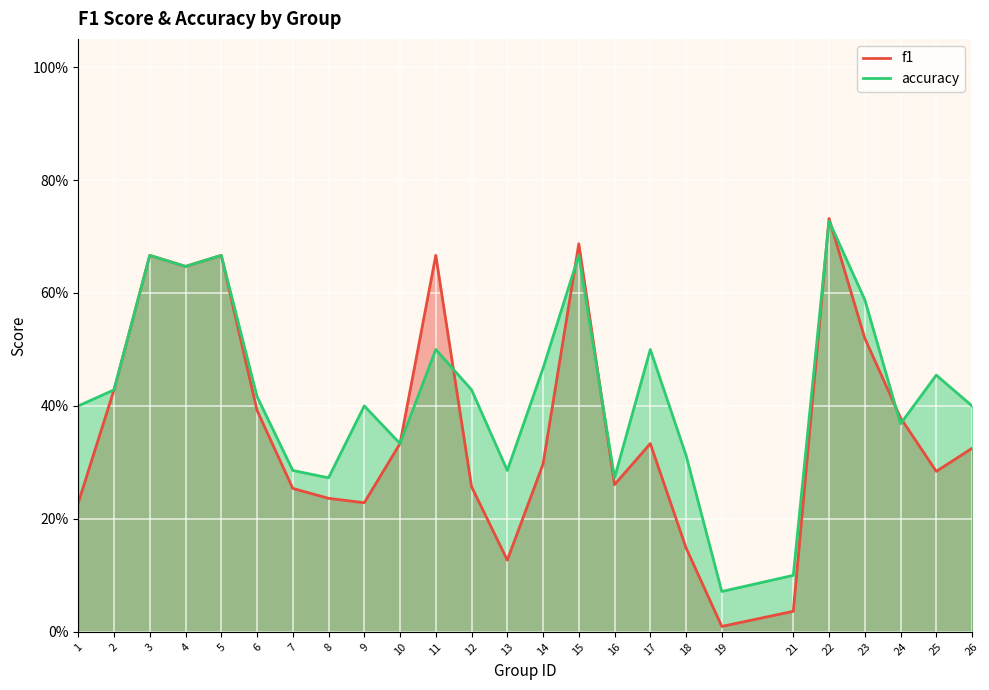

What is the value of the f1 point at the 25th from the left?

0.3